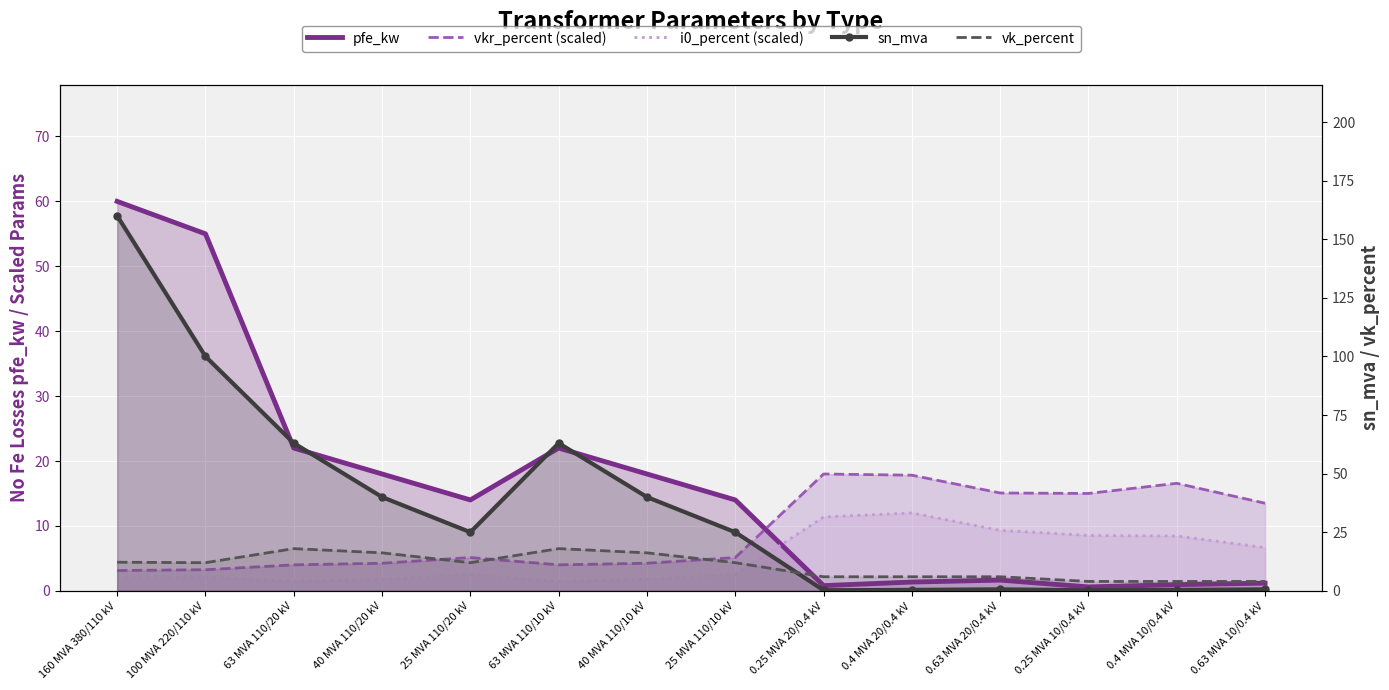

What is the difference between the maximum and second lowest values in the vk_percent series?

14.0